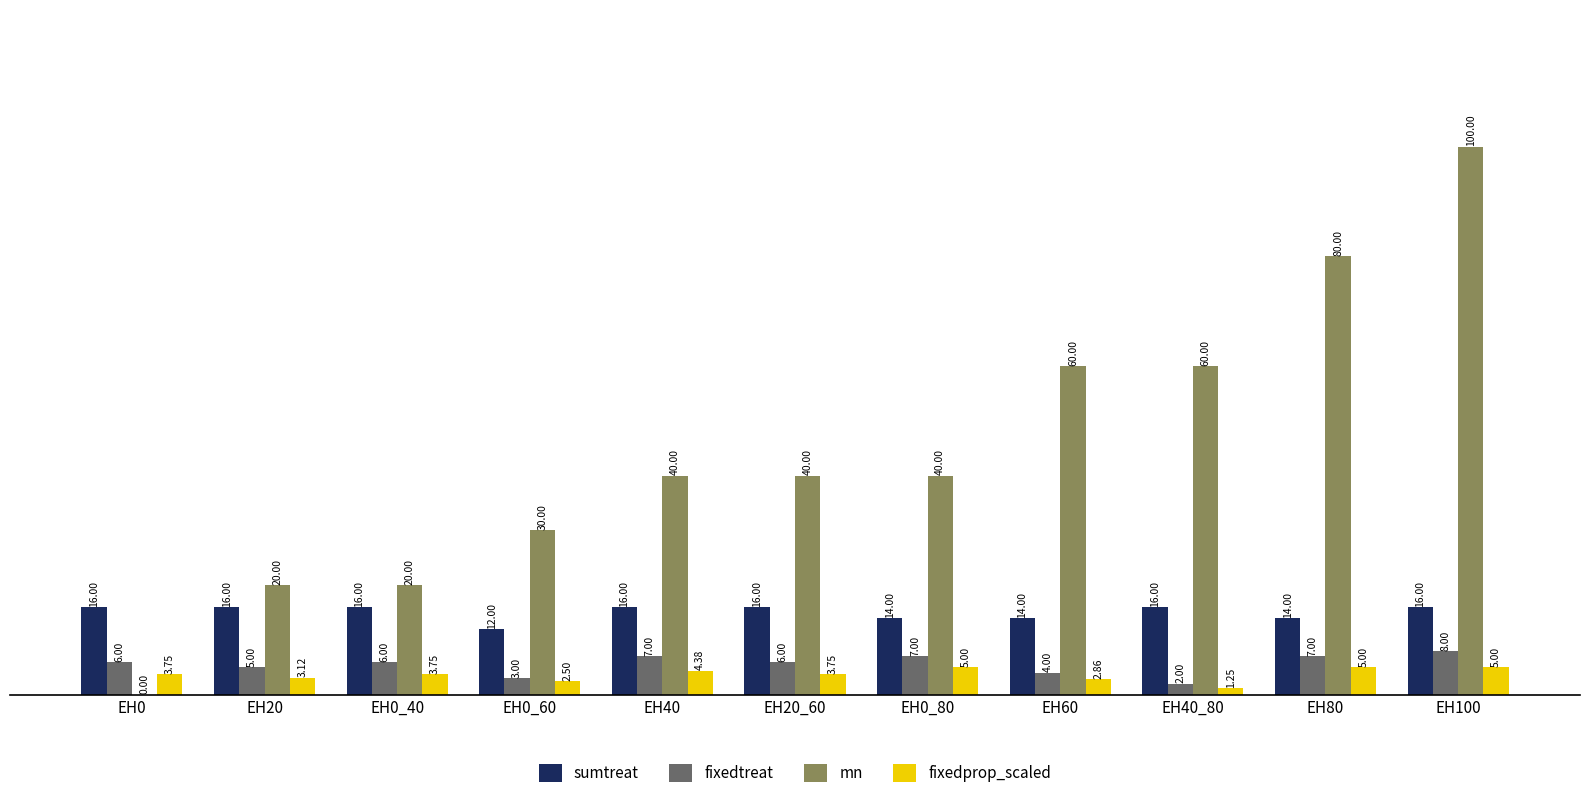

What value does the mn series have at EH60?

60.0